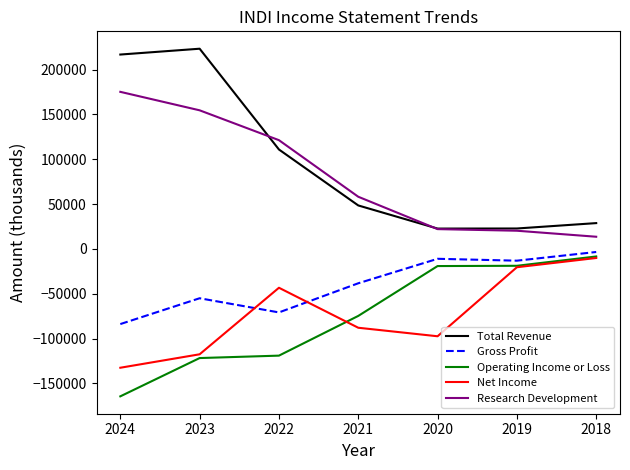

True or false: Net Income has more than 0 points higher than both neighbors.

True